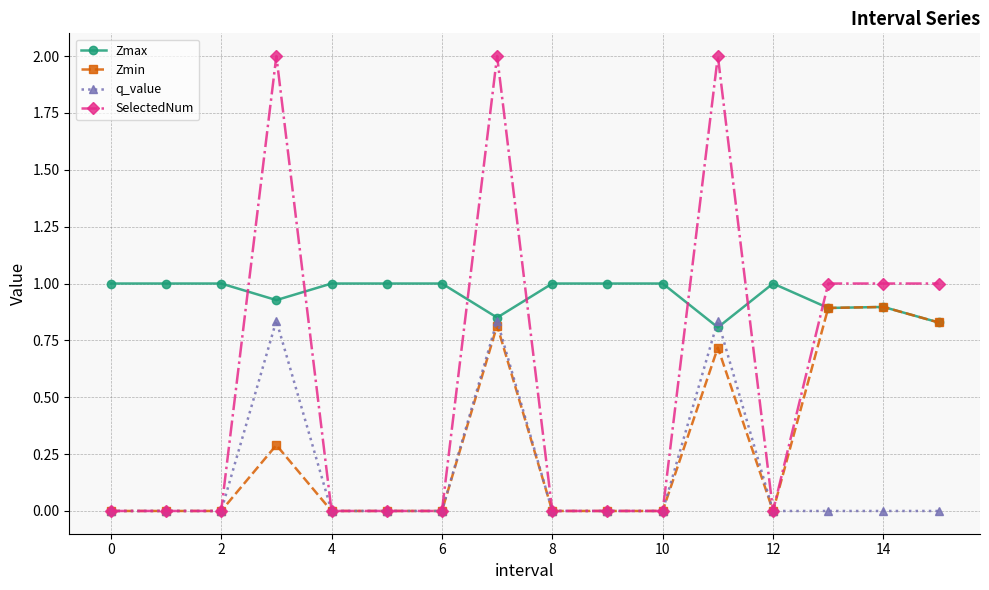

What is the greatest value displayed?

2.0